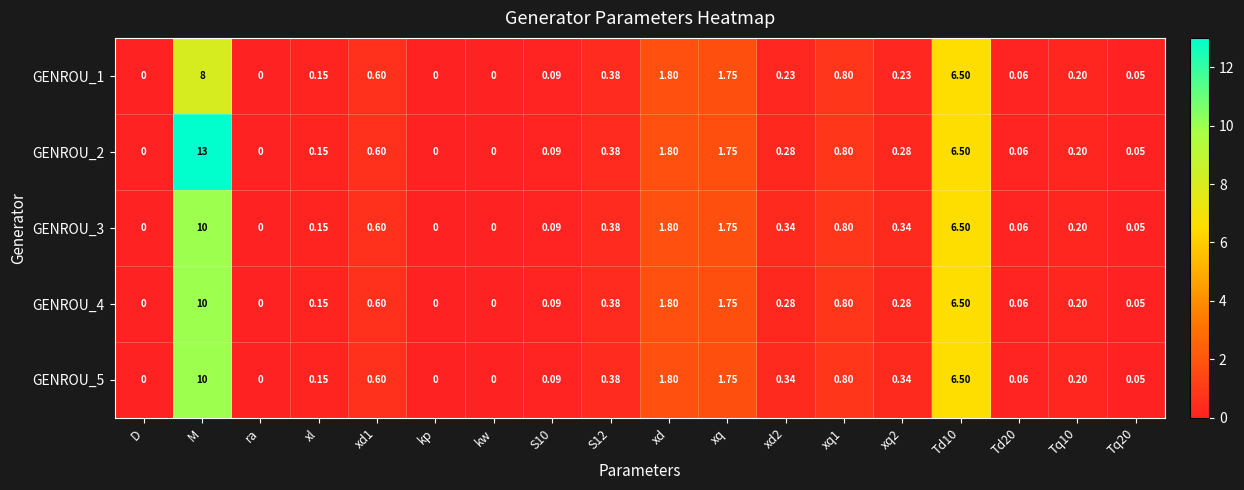

How many series are shown in this chart?

5